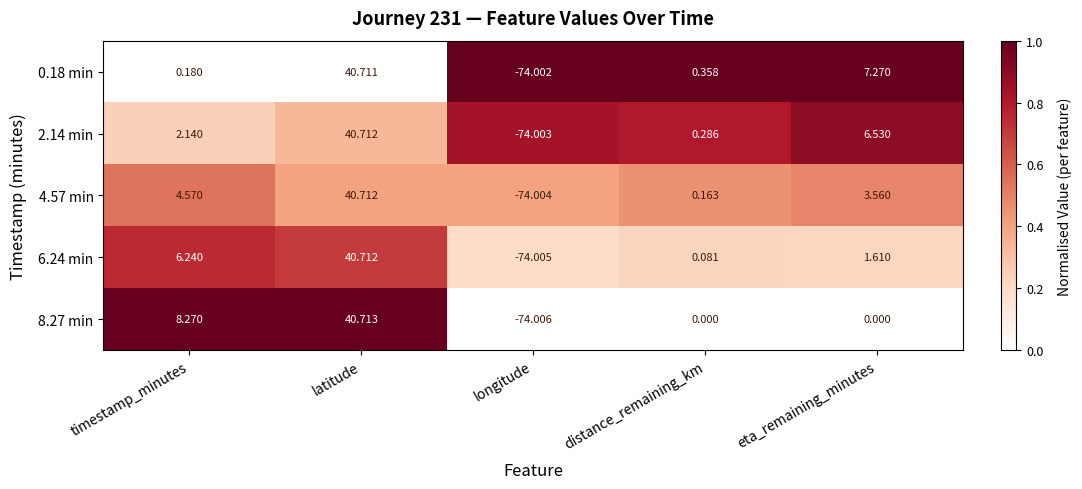

At which label does 4.57 min first exceed 3?

timestamp_minutes